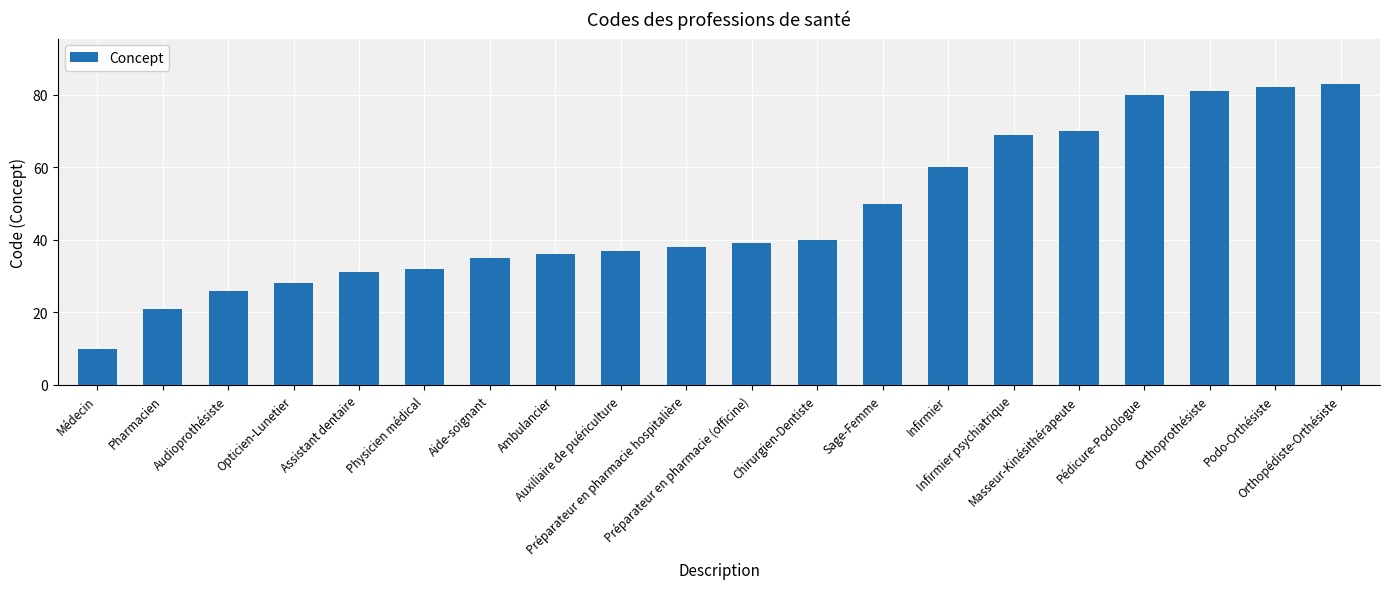

At which label is the value closest to 46?

Sage-Femme